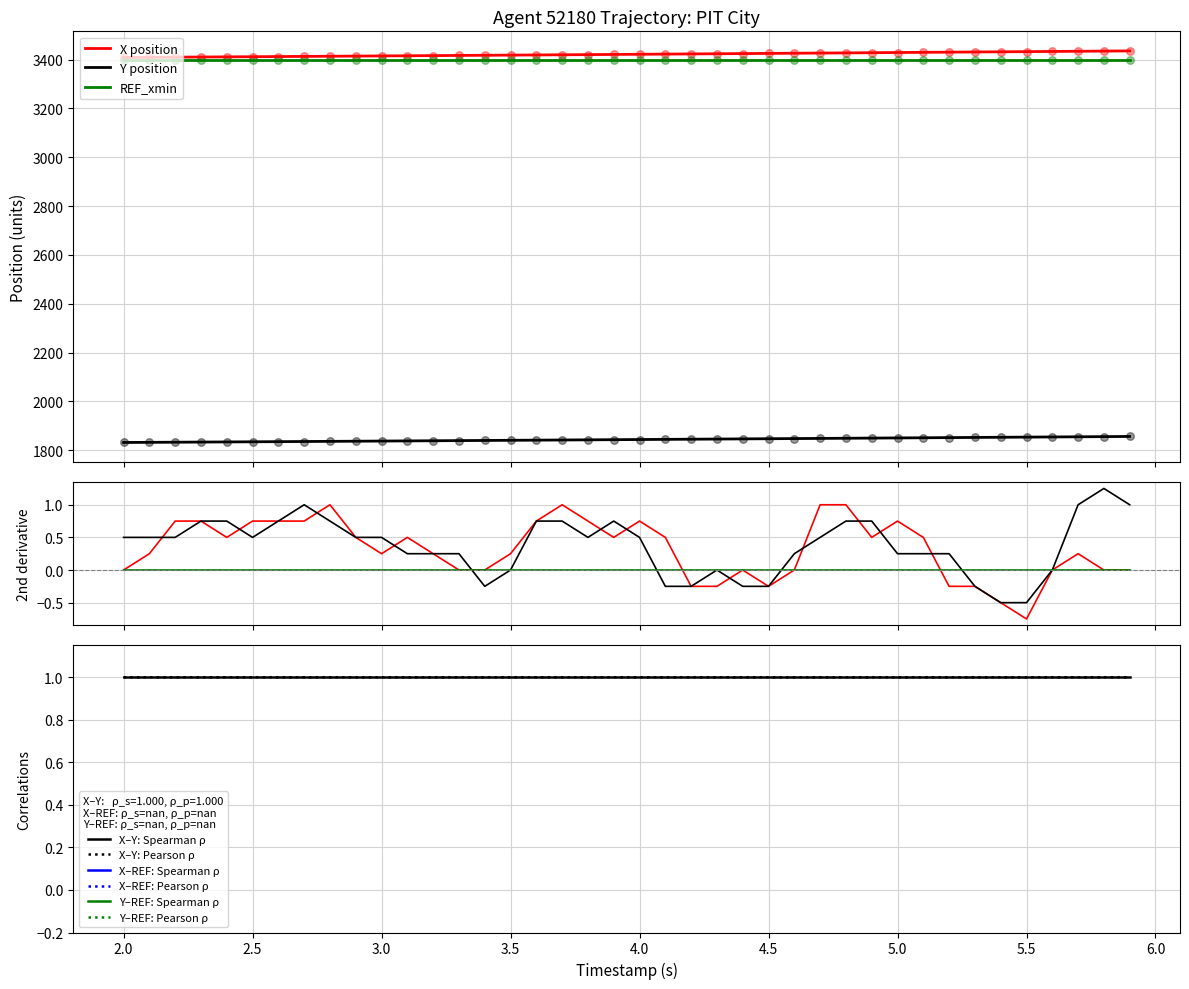

True or false: Y position and REF_xmin intersect in this chart.

False